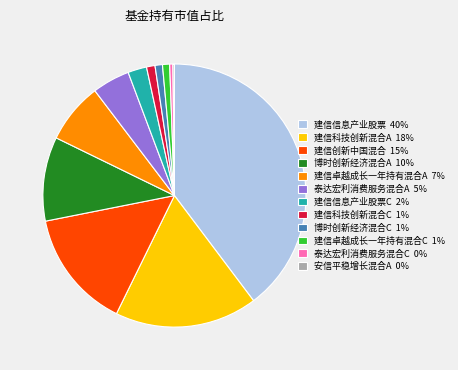

Between 建信创新中国混合 15% and 泰达宏利消费服务混合A 5%, which is larger?

建信创新中国混合 15%